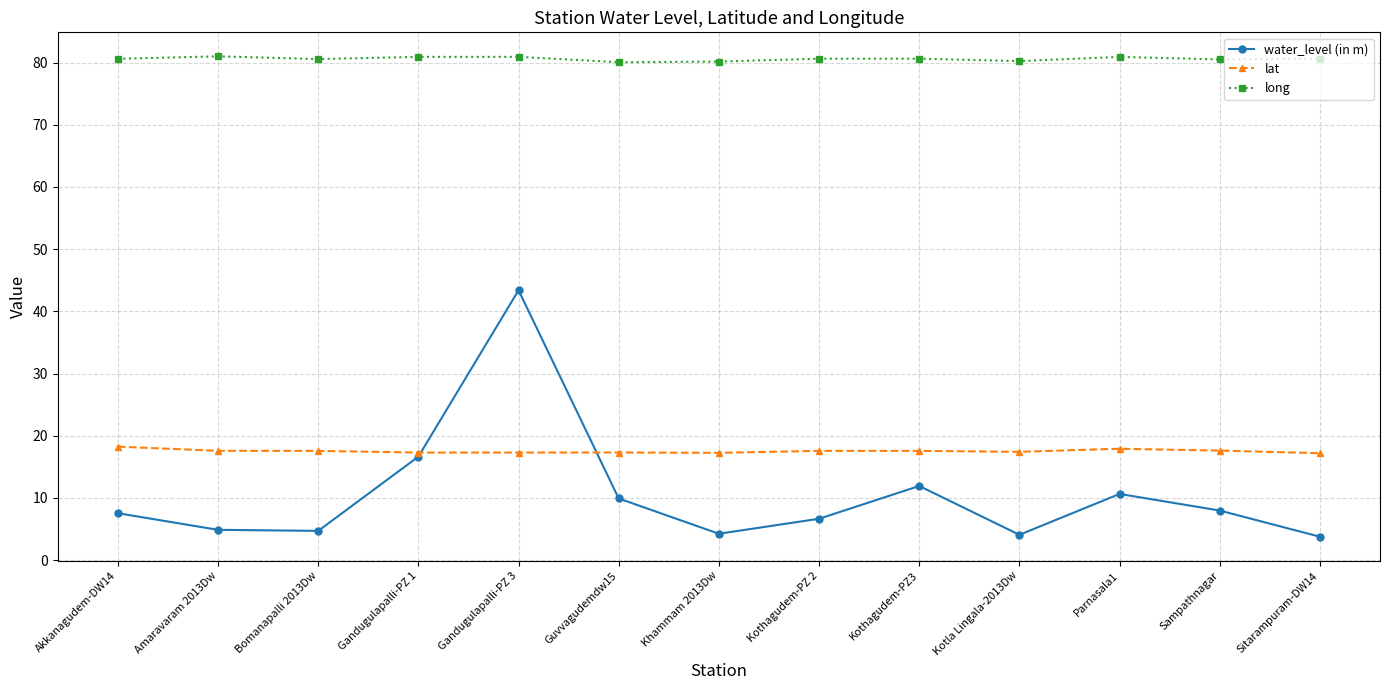

List the series in order of their peak value, lowest first.

lat, water_level (in m), long